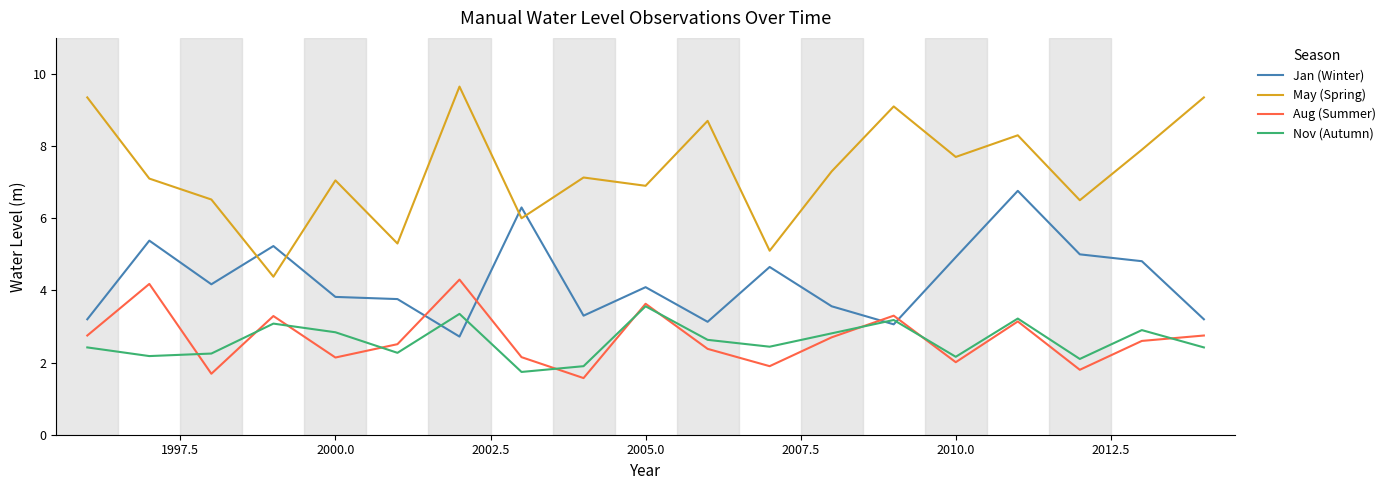

Which series has the widest spread of values?

May (Spring)